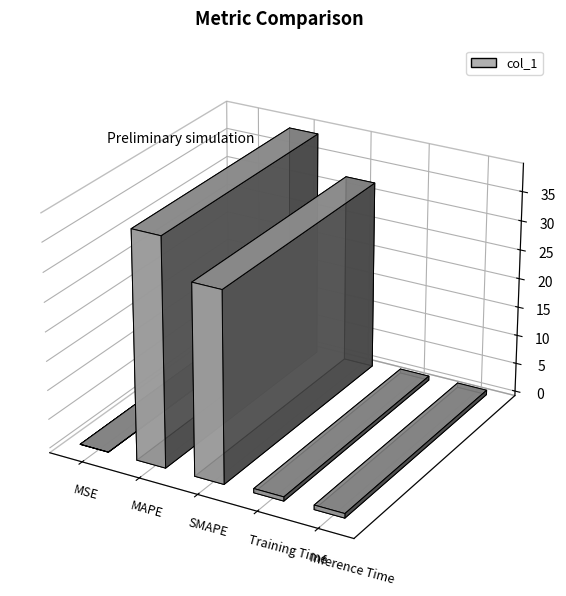

Is it true that the value at SMAPE is 16.5?

False